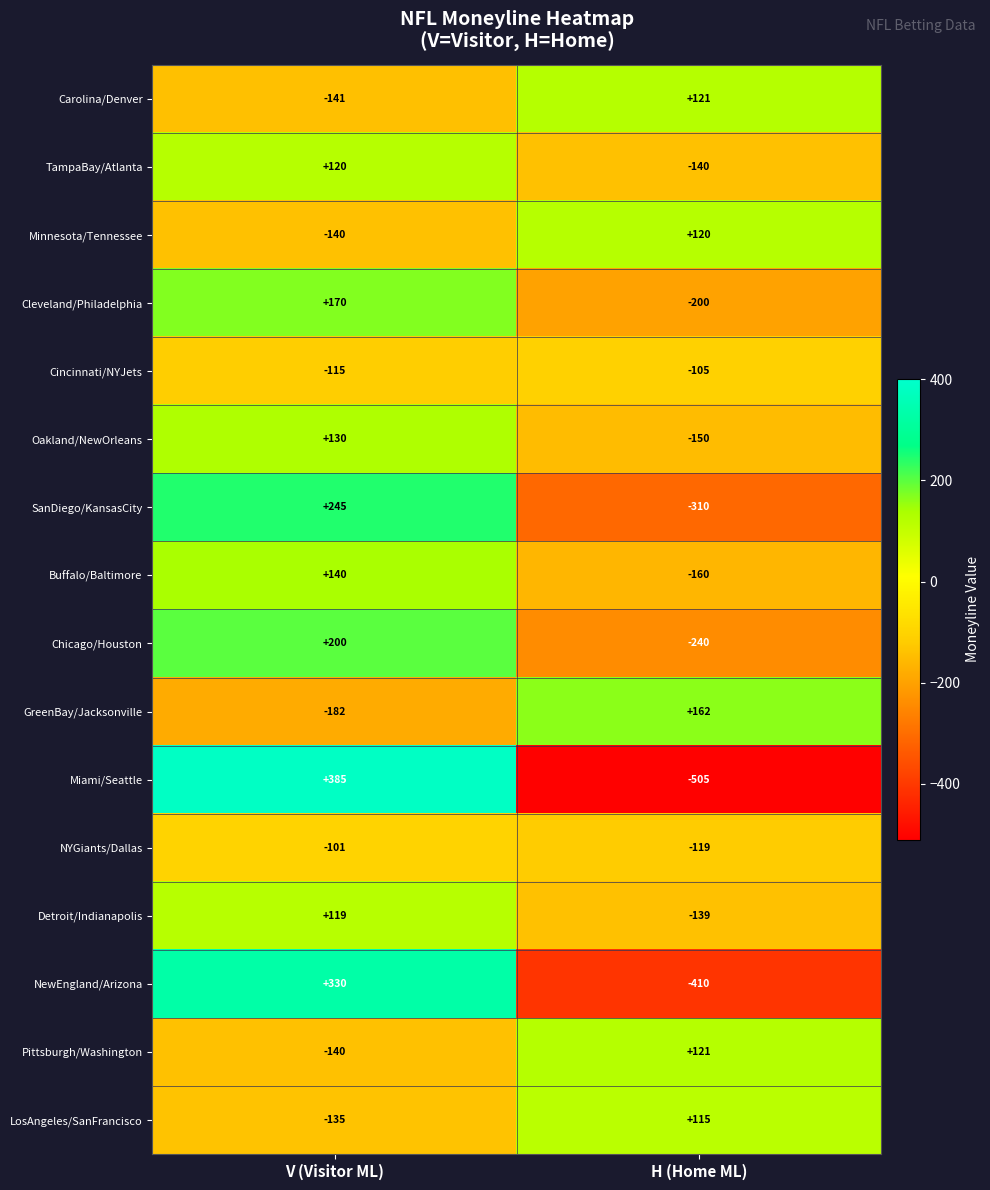

List the labels in order of Minnesota/Tennessee value, smallest first.

V (Visitor ML), H (Home ML)